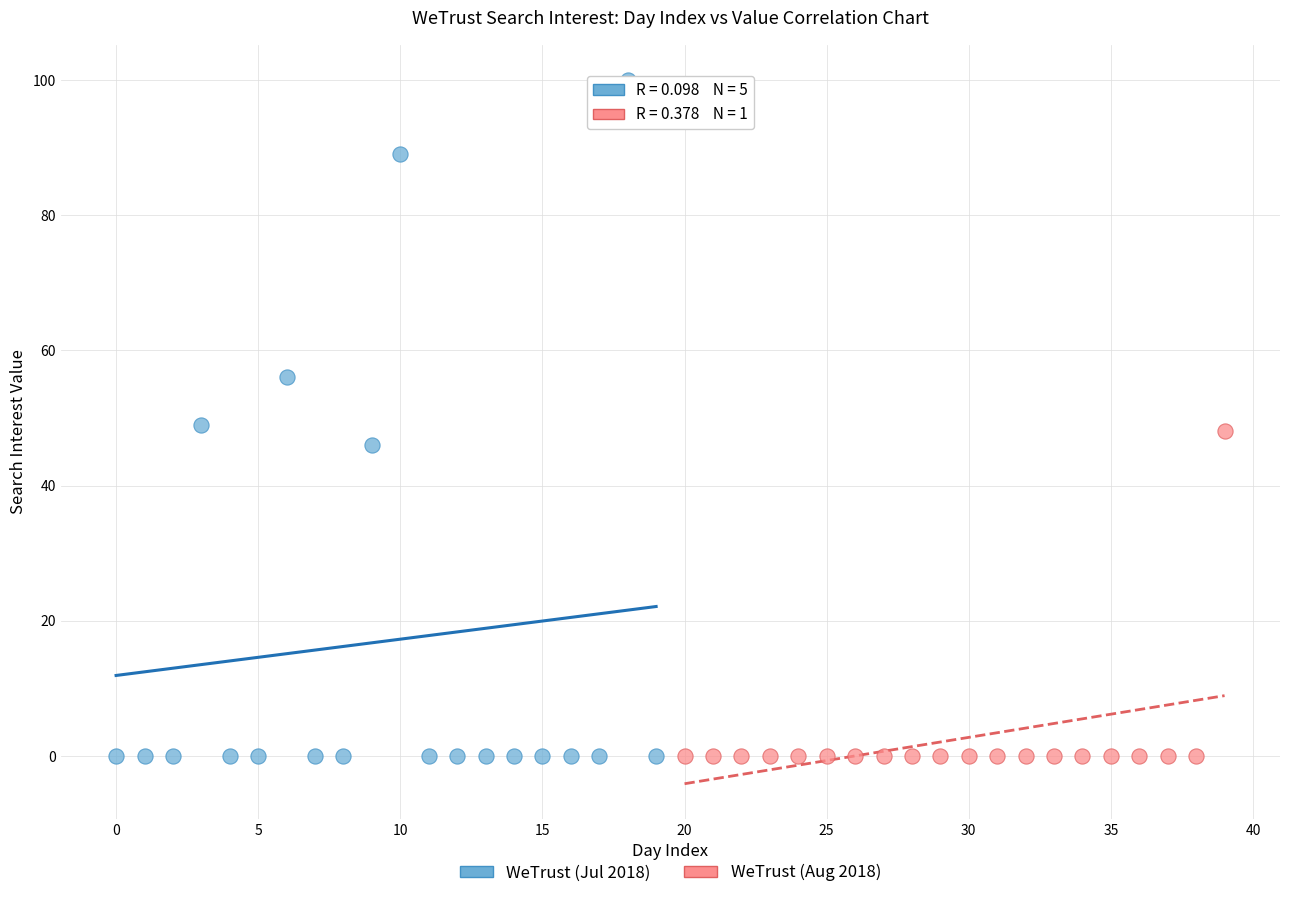

Which series has the widest spread of Y values?

WeTrust (Jul 2018)